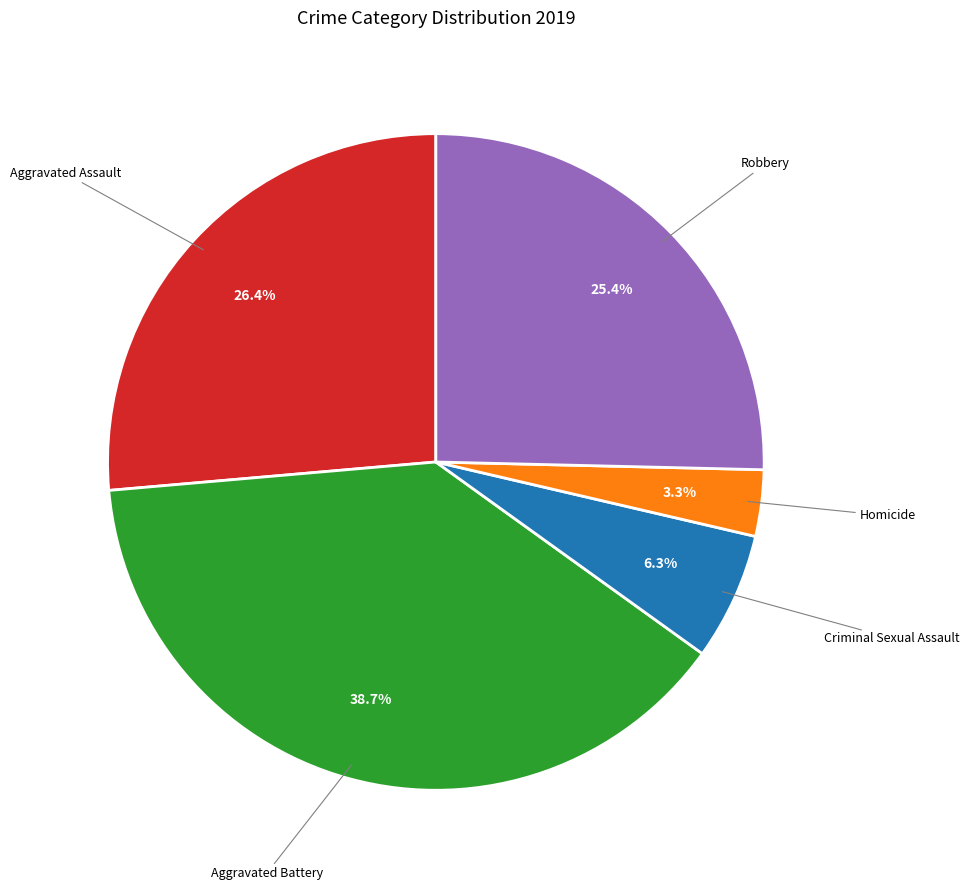

What is the smallest slice in the pie chart?

Homicide